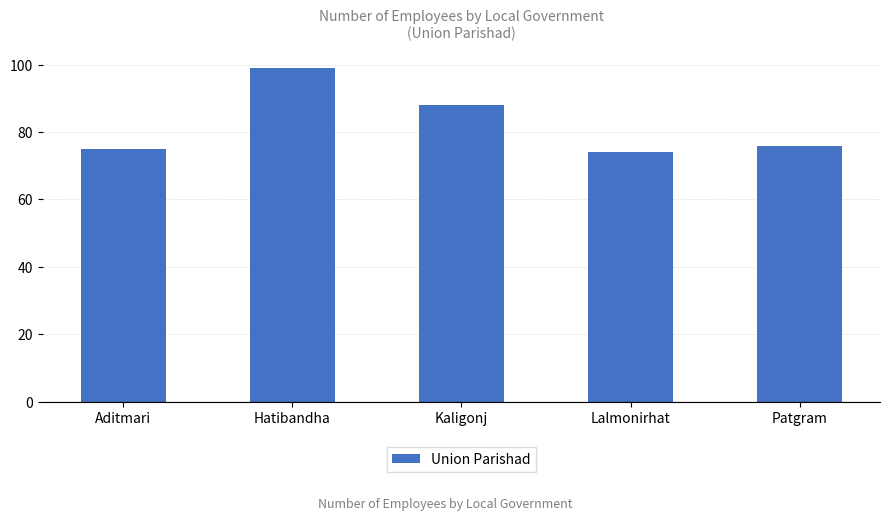

Reading left to right, transcribe all the data shown in this chart.

Aditmari=75	Hatibandha=99	Kaligonj=88	Lalmonirhat=74	Patgram=76